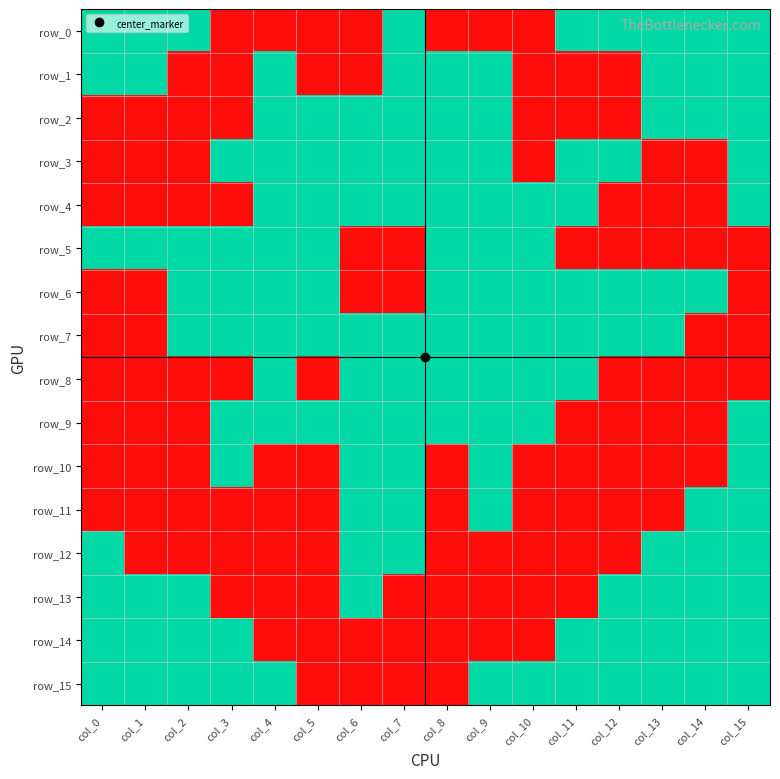

What is the sum of all row_14 values?

9